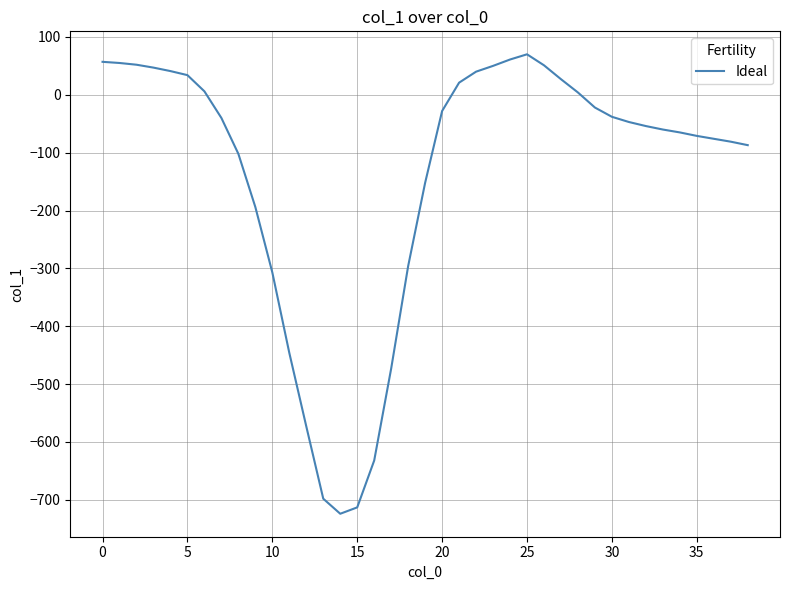

What is the smallest value displayed?

-724